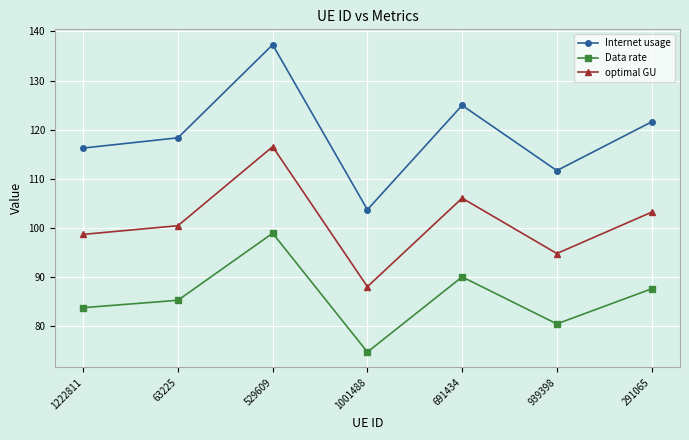

What is the label of the 3rd point from the right?

691434